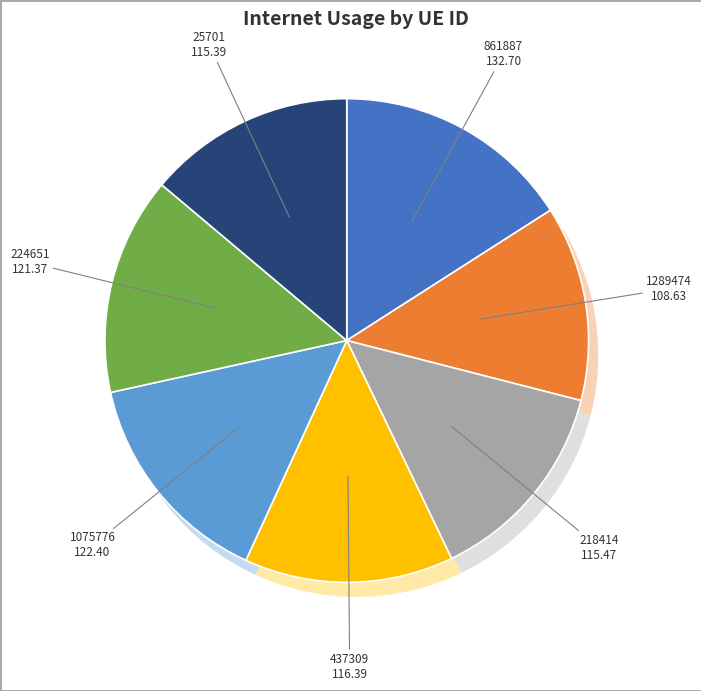

True or false: 1289474 accounts for 24% of the total.

False